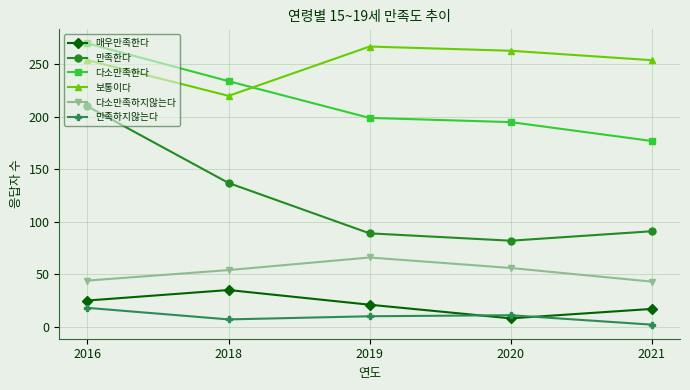

What is the difference between the maximum and minimum values in the 다소만족하지않는다 series?

23